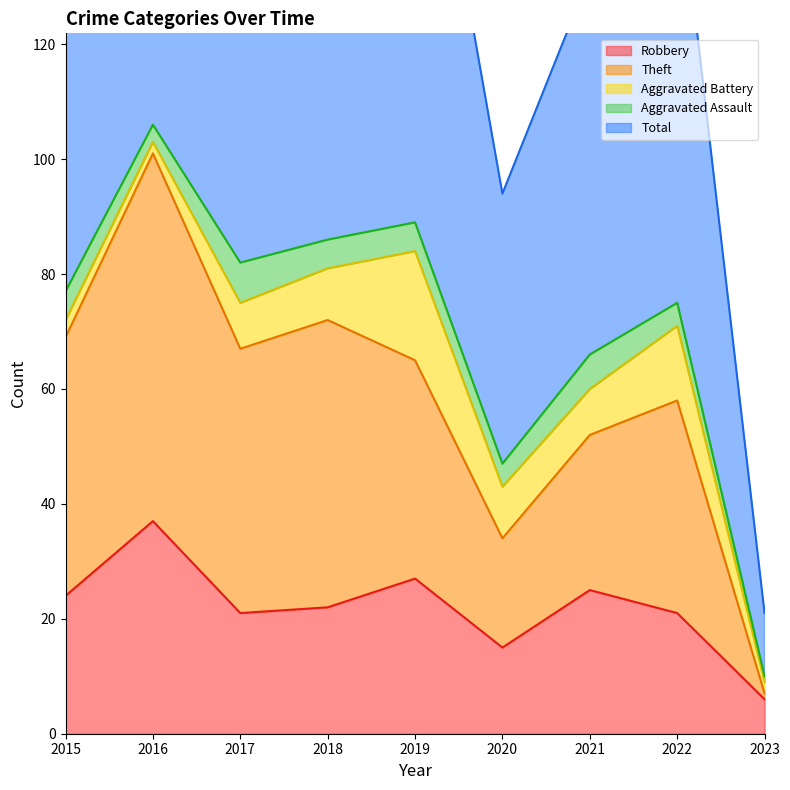

Which category has the lowest value in the Robbery series?

2023